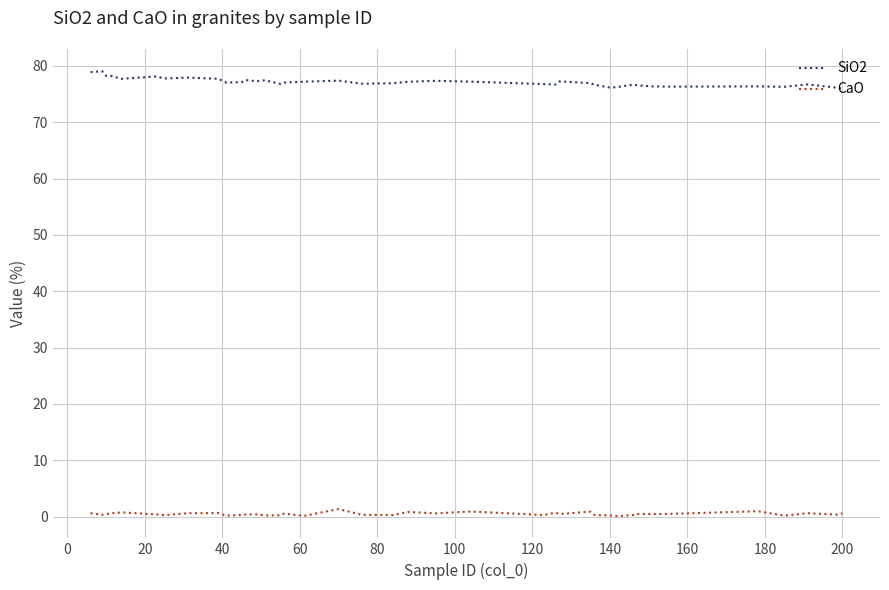

What is the maximum value shown in the chart?

79.1